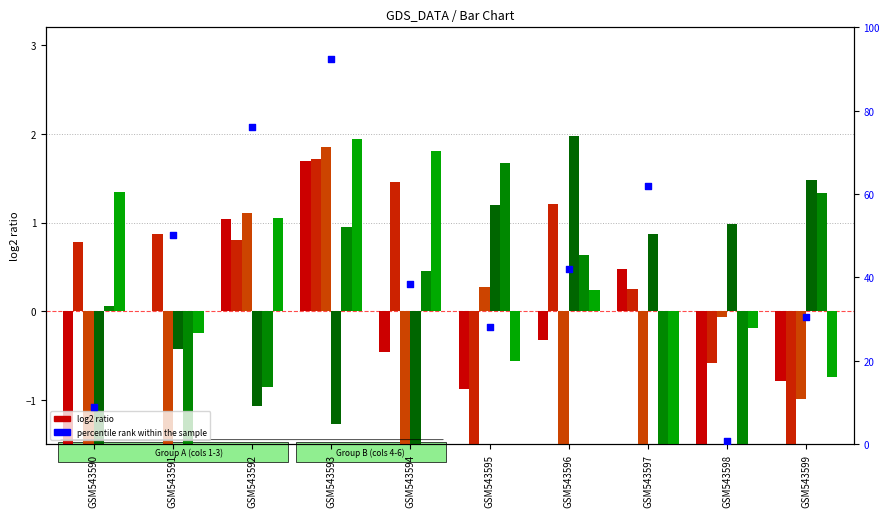

Is the value of col_5 at GSM543592 greater than the value of col_3 at GSM543590?

Yes